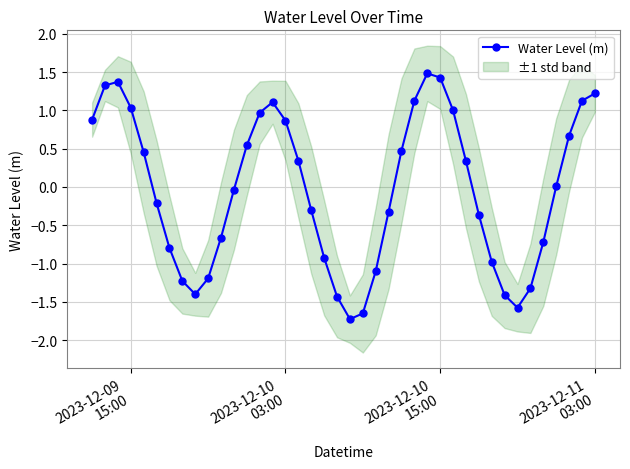

What is the maximum value for Water Level (m)?

1.5